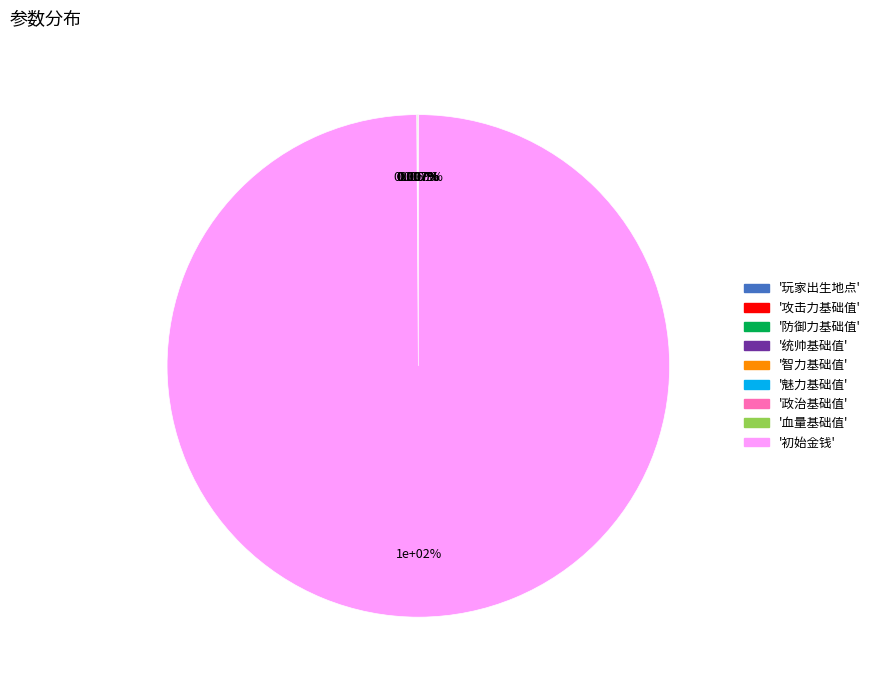

What is the majority slice?

初始金钱